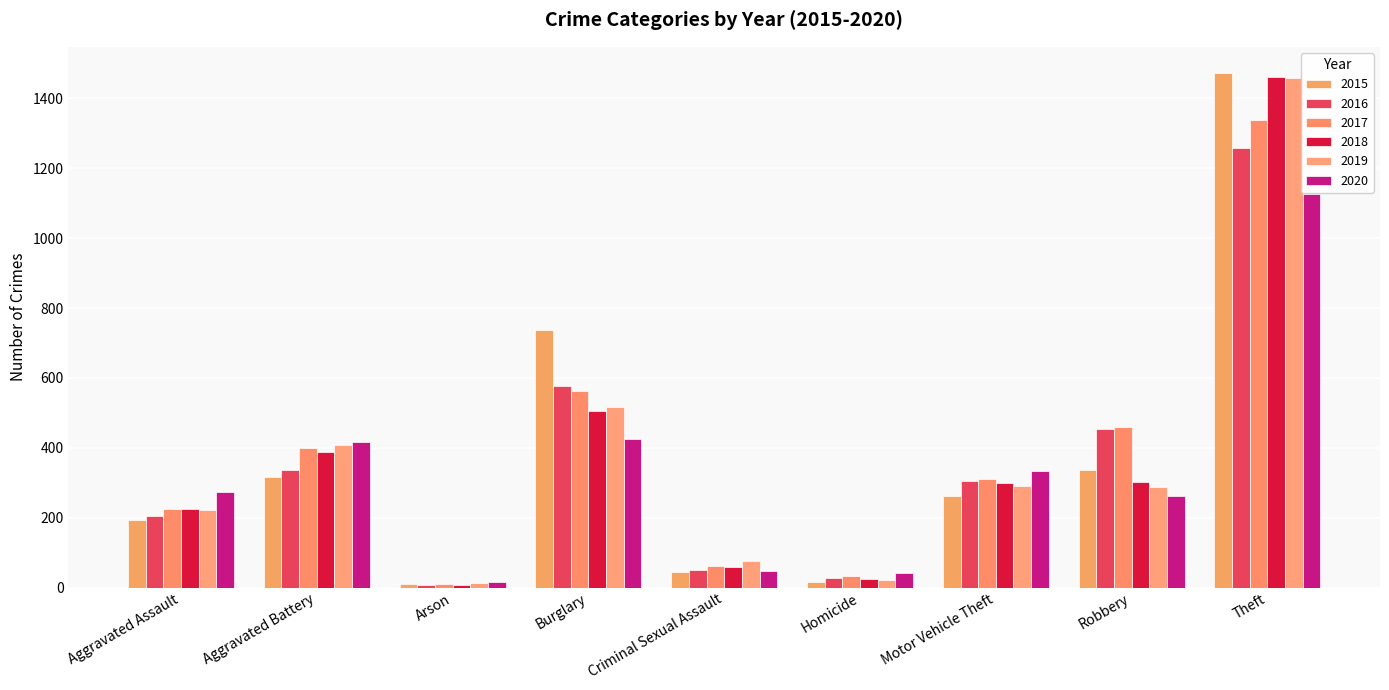

Is it true that 2020 equals 404 at Robbery?

False